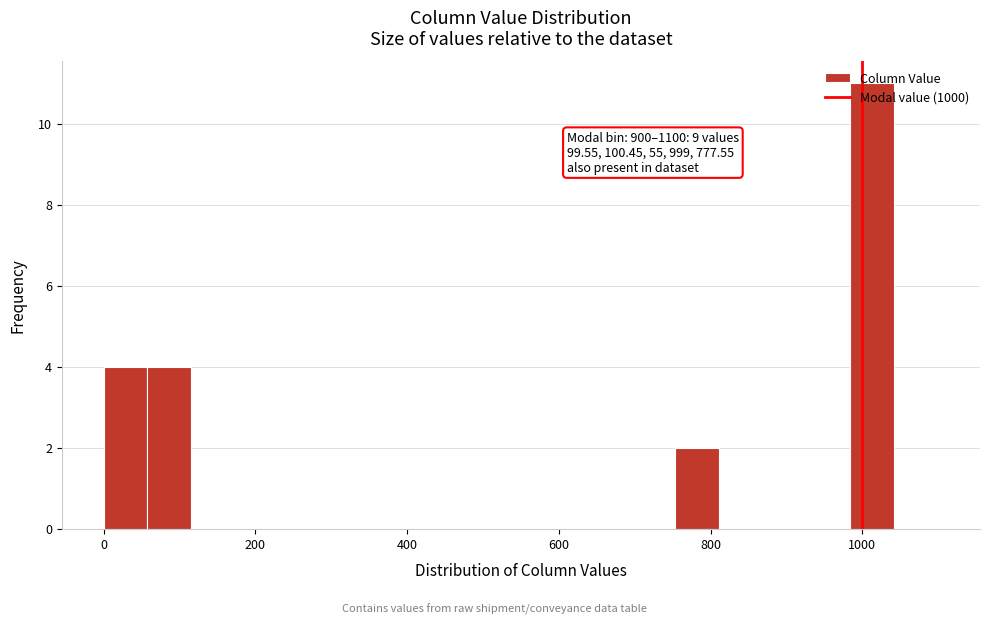

Read against the x-axis, roughly where is the centre of the tallest bar?

1020